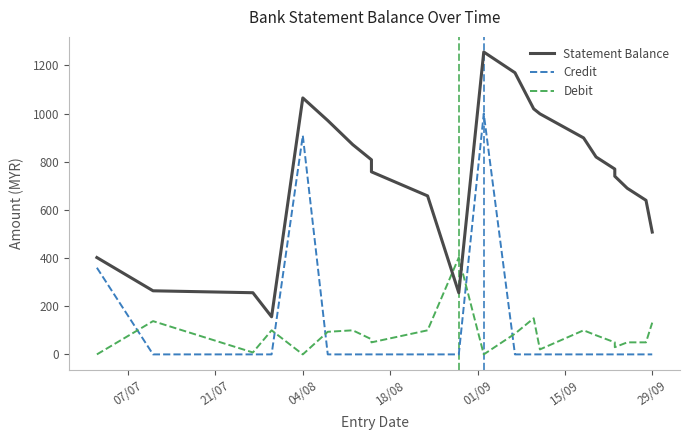

What is the average value of the Credit series?

103.1